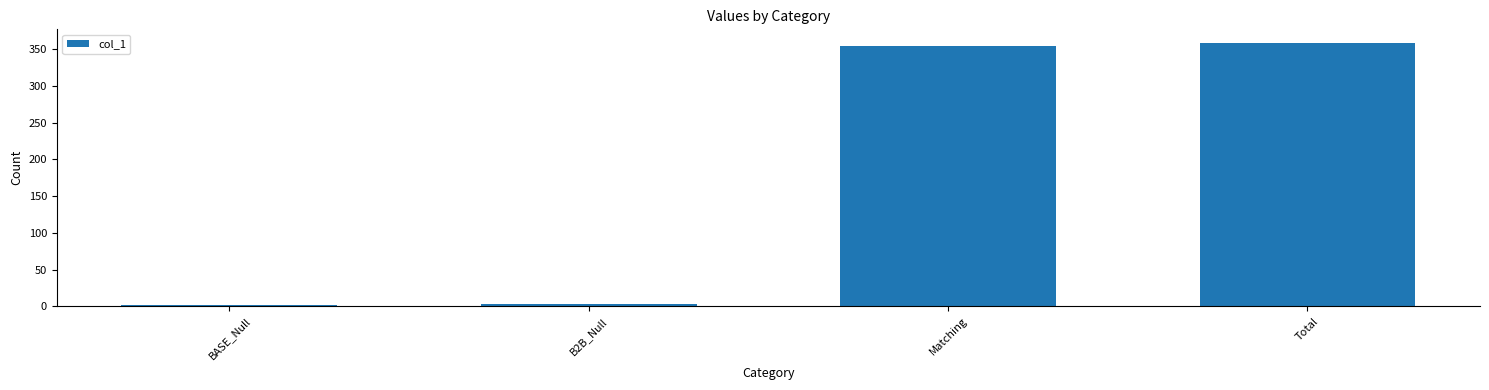

How many bars are there in total?

4